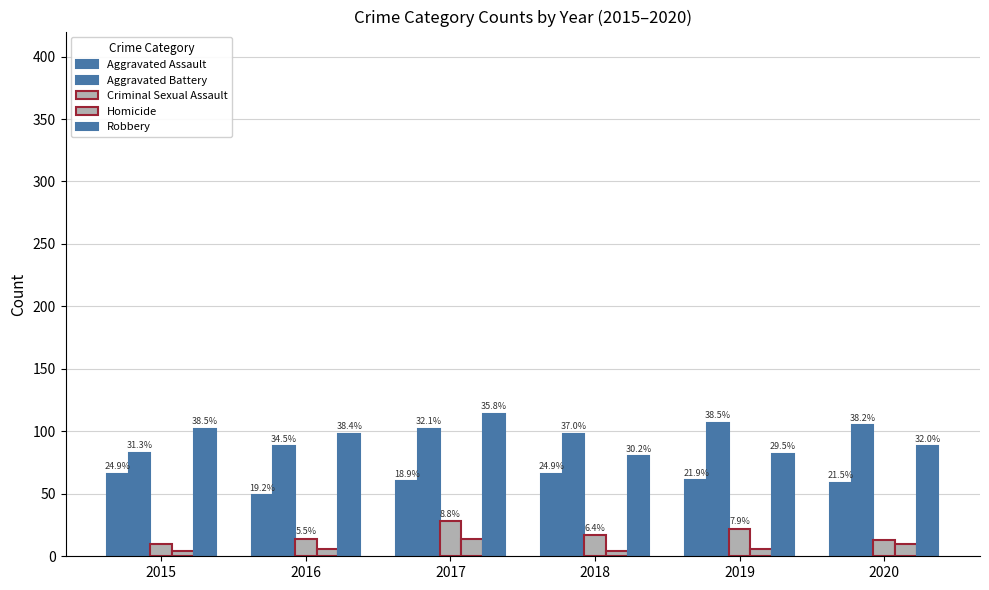

How many bars are there in each group?

5